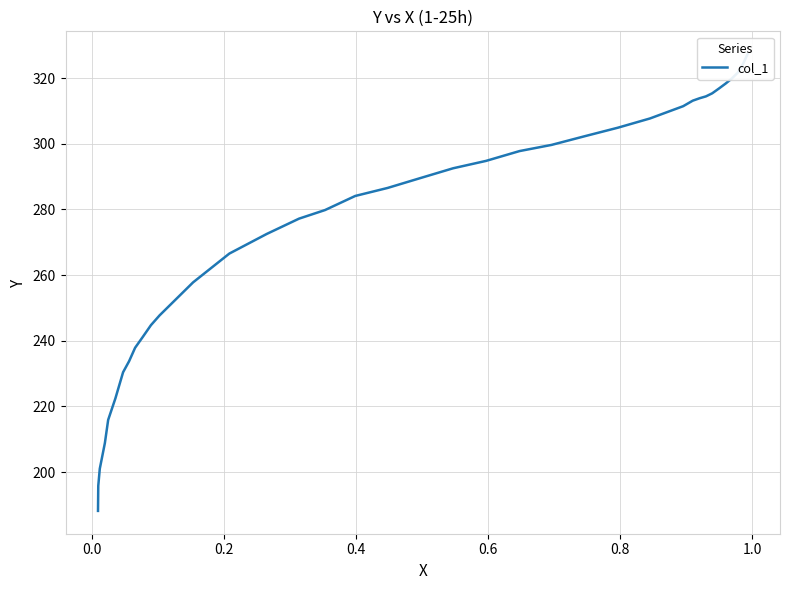

What is the greatest value displayed?

327.3